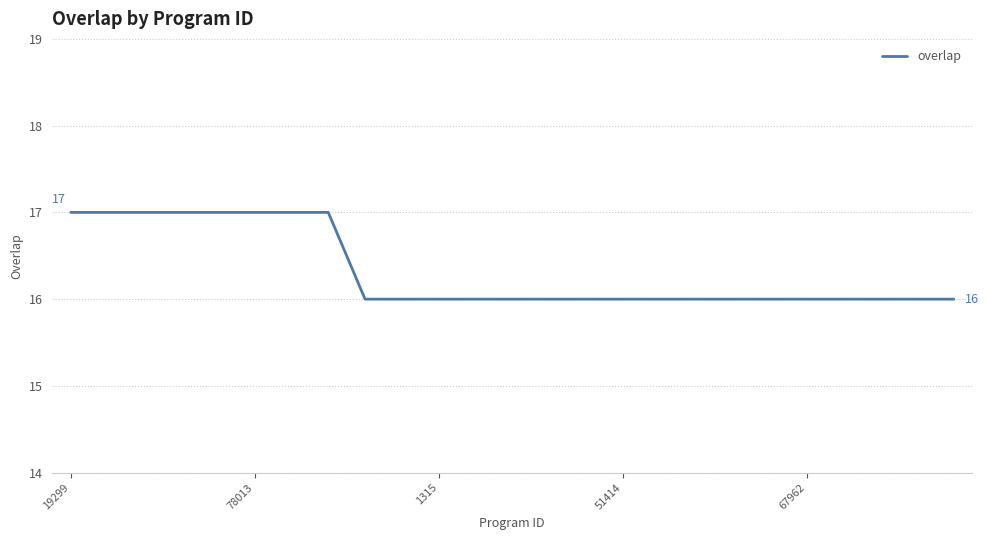

What is the smallest value displayed?

16